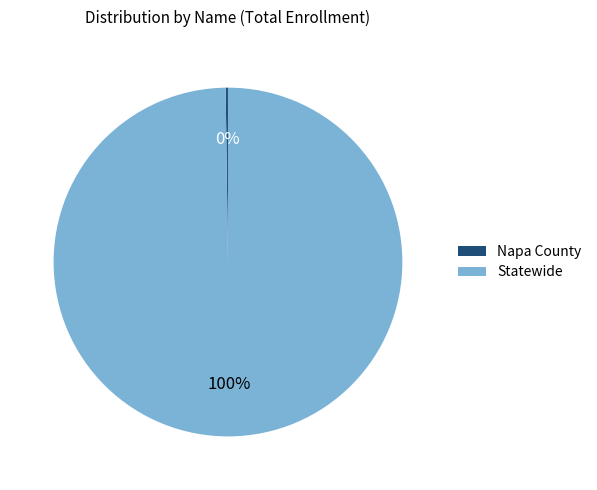

True or false: Statewide accounts for 100% of the total.

True